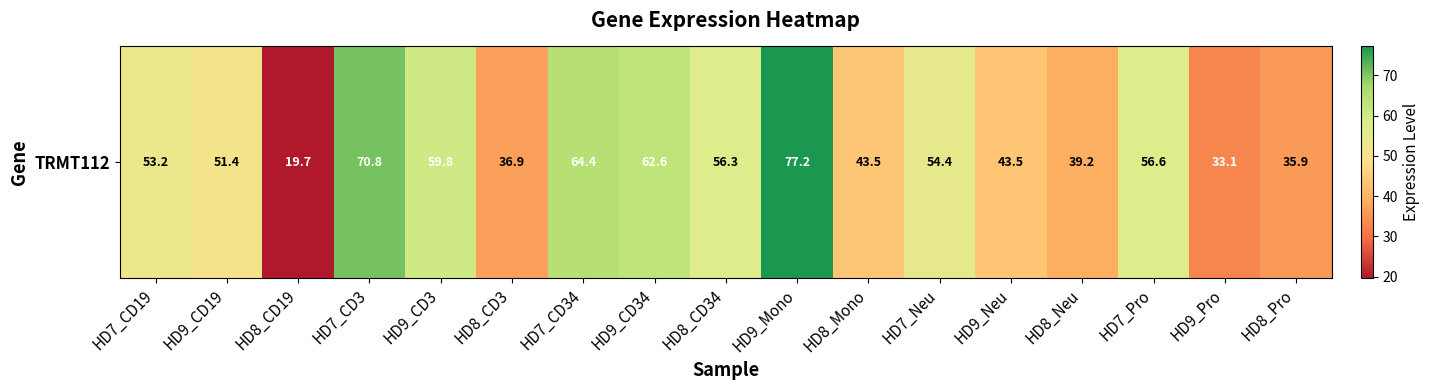

Which category has the highest value across all series?

HD9_Mono